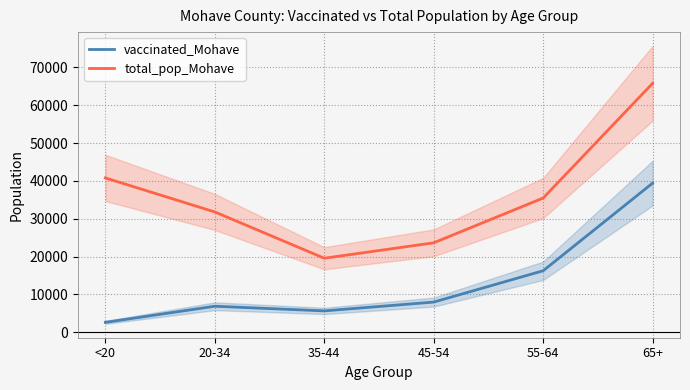

What is the greatest value displayed?

65780